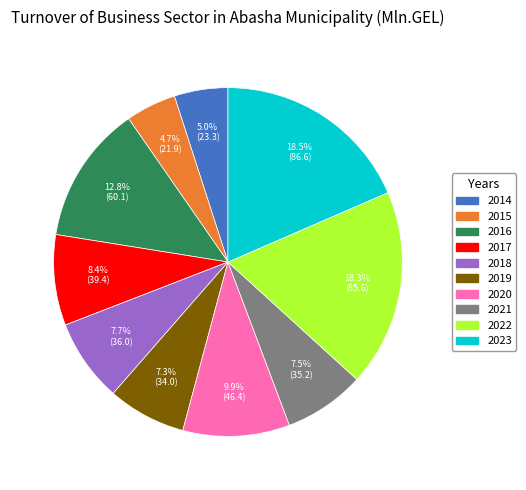

Is it true that 2014 is 5% of the pie?

True